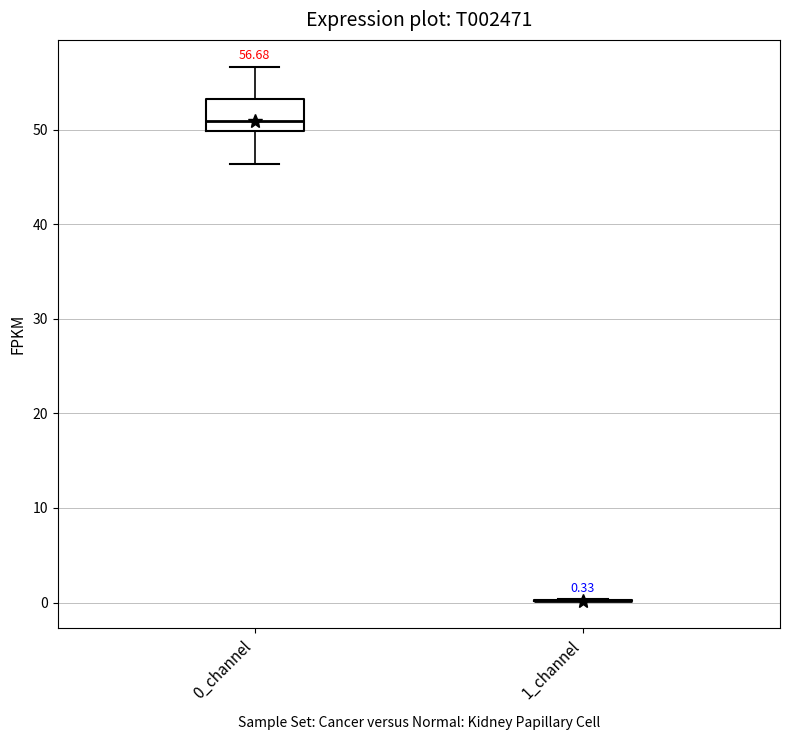

Comparing the boxes themselves (not the whiskers), which one is the tallest?

0_channel